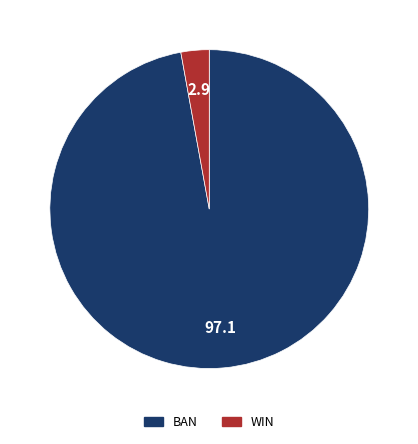

Is there any slice that represents more than half of the pie?

Yes